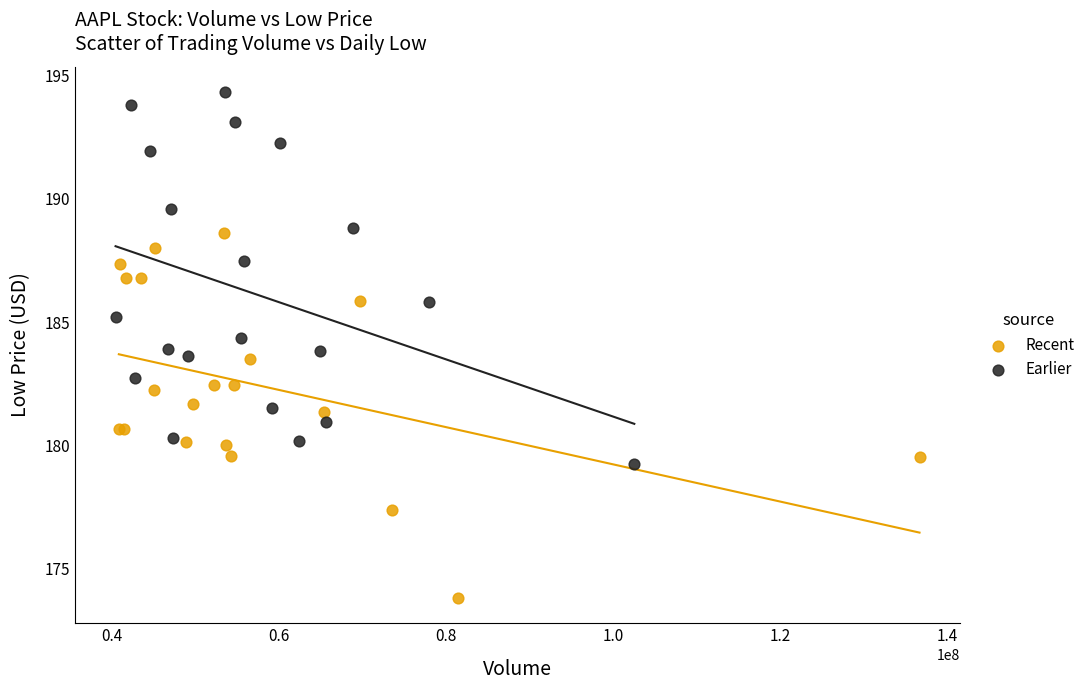

Which series reaches the minimum Y coordinate?

Recent